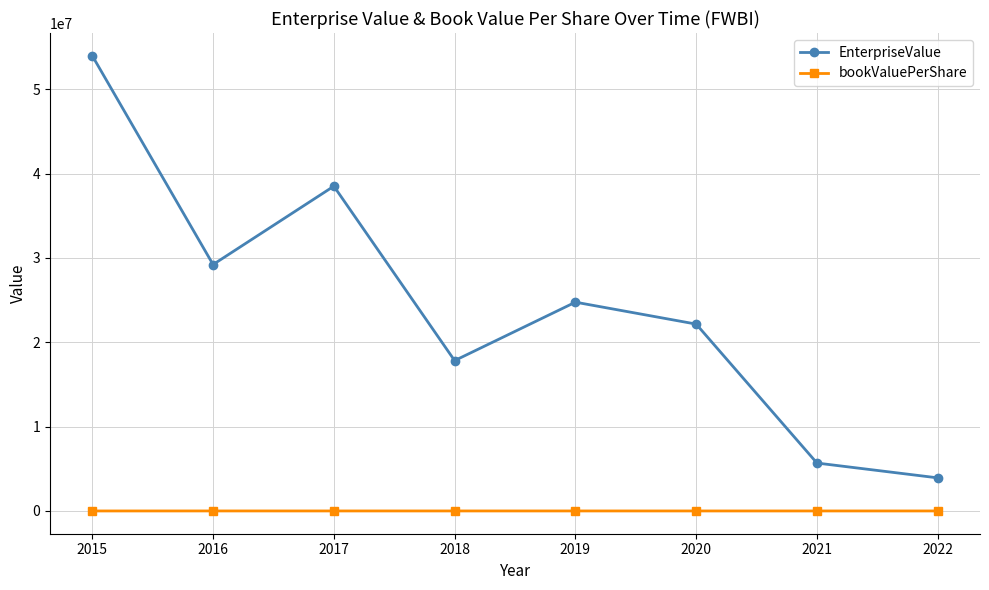

The EnterpriseValue series shows 14809228.2 at 2020. True or false?

False